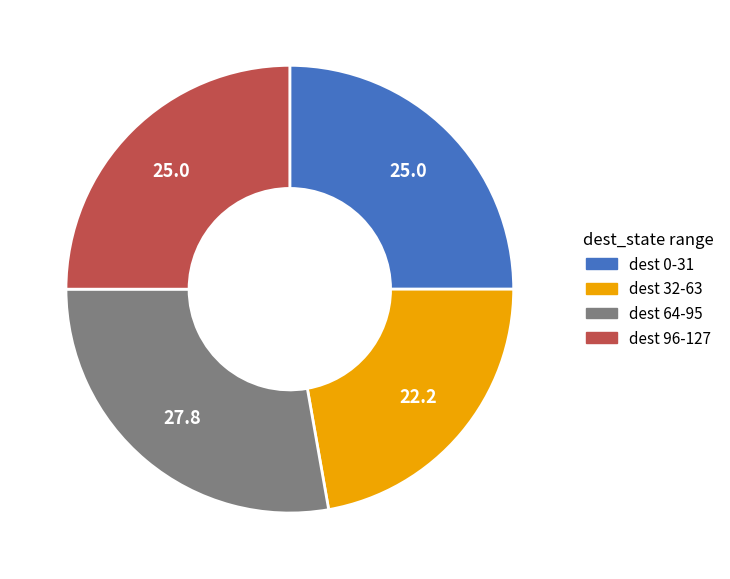

Does any single category account for the majority?

No